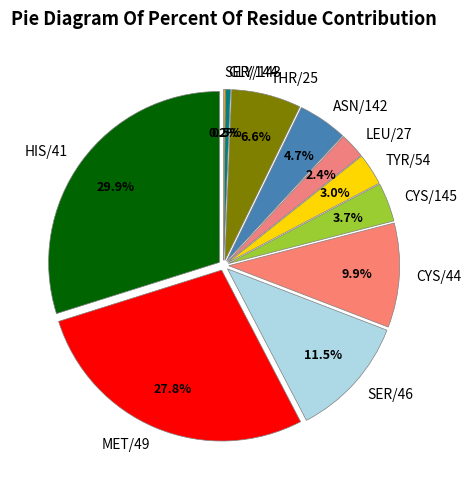

The THR/25 slice represents 1% of the pie. True or false?

False